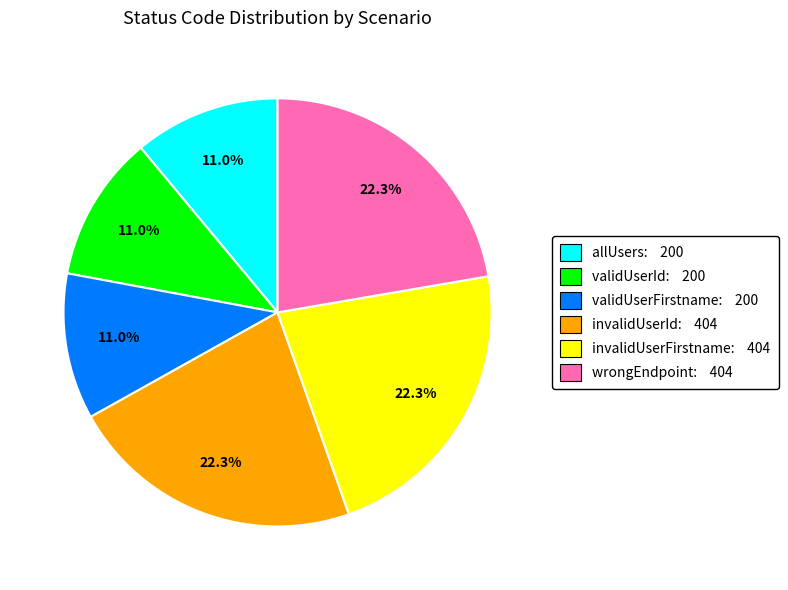

Is it true that validUserFirstname is 1% of the pie?

False